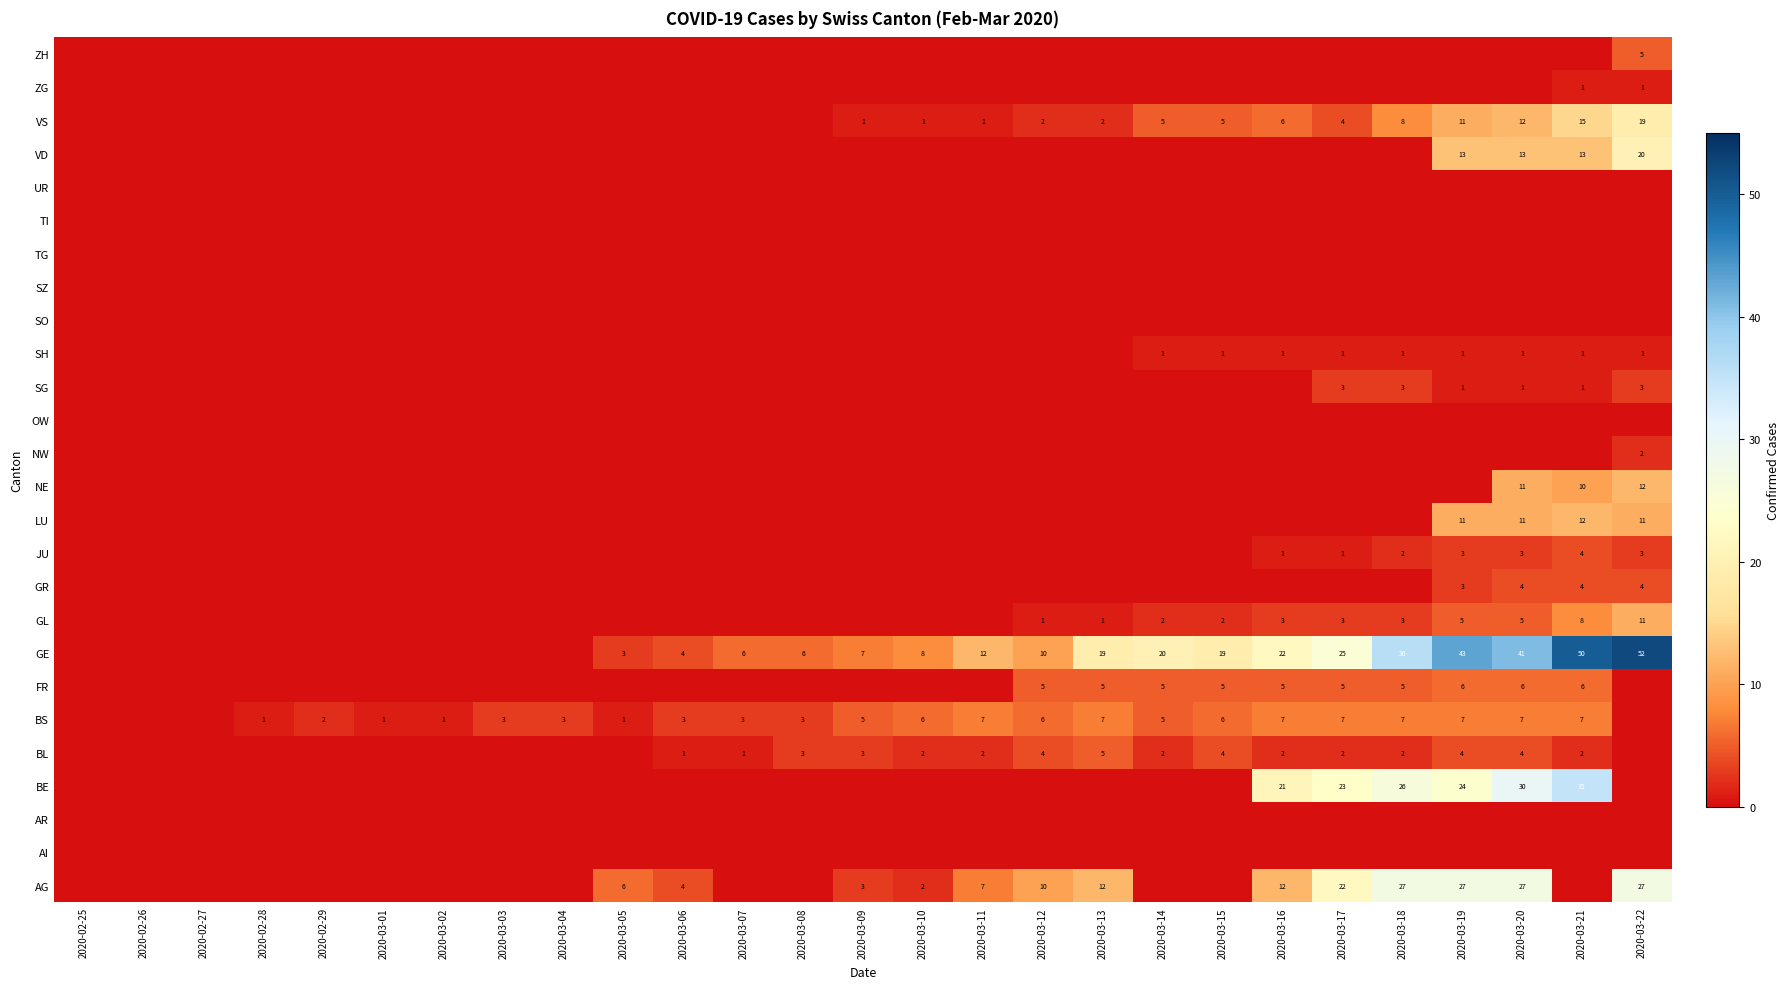

Count the number of categories in the chart.

27